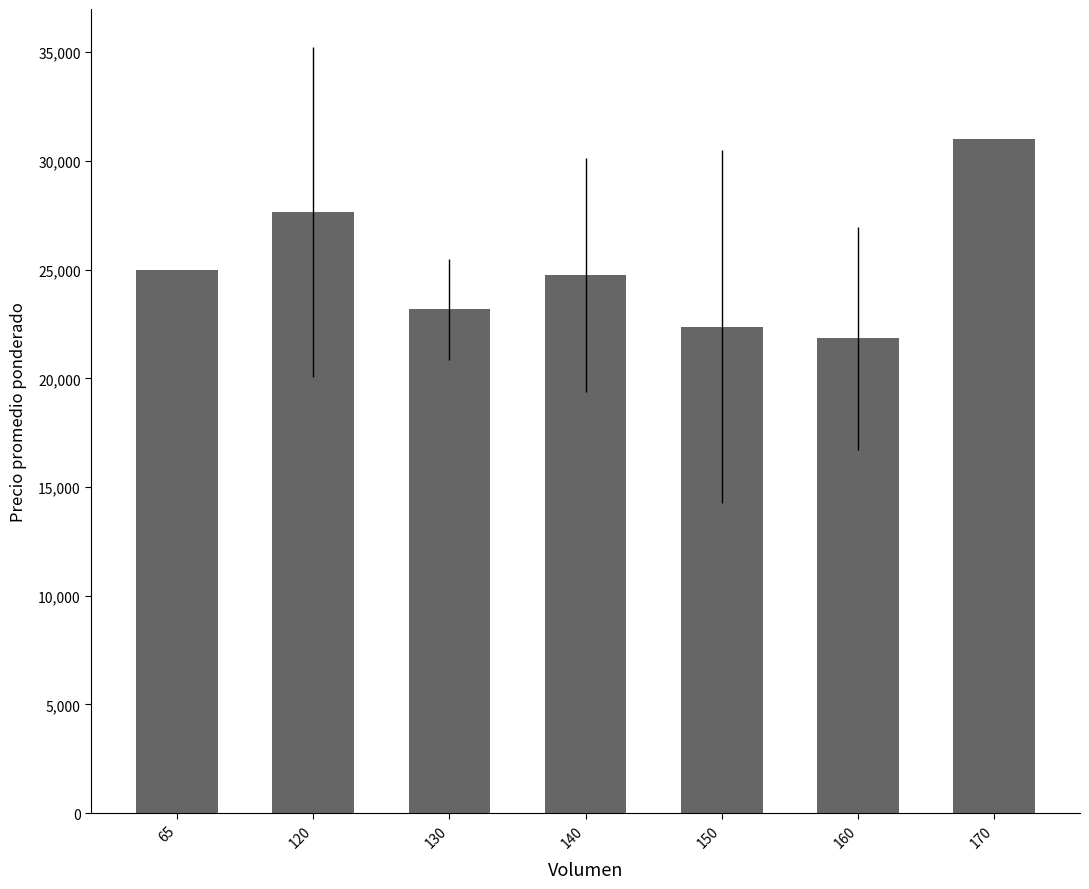

The chart shows a value of 31000.0 at 170. True or false?

True